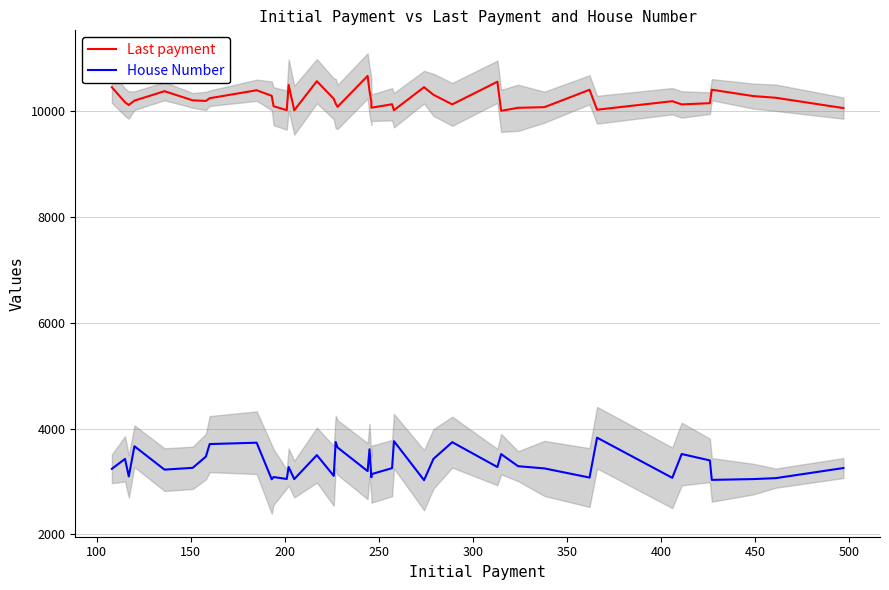

True or false: House Number and Last payment intersect in this chart.

False